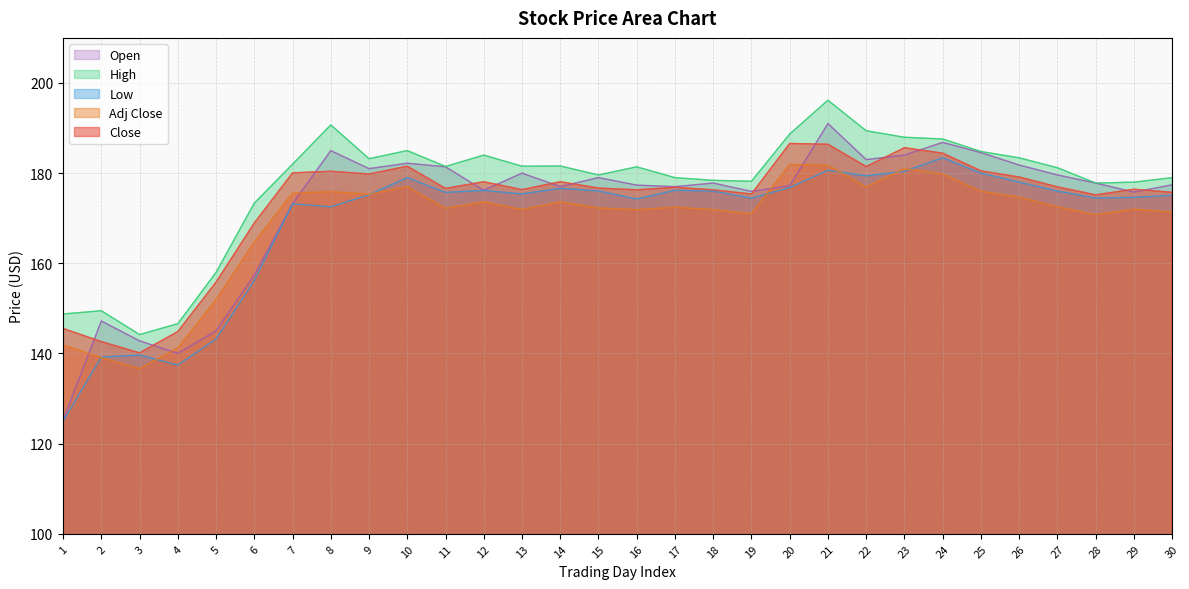

Between 10 and 13, which is larger?

10